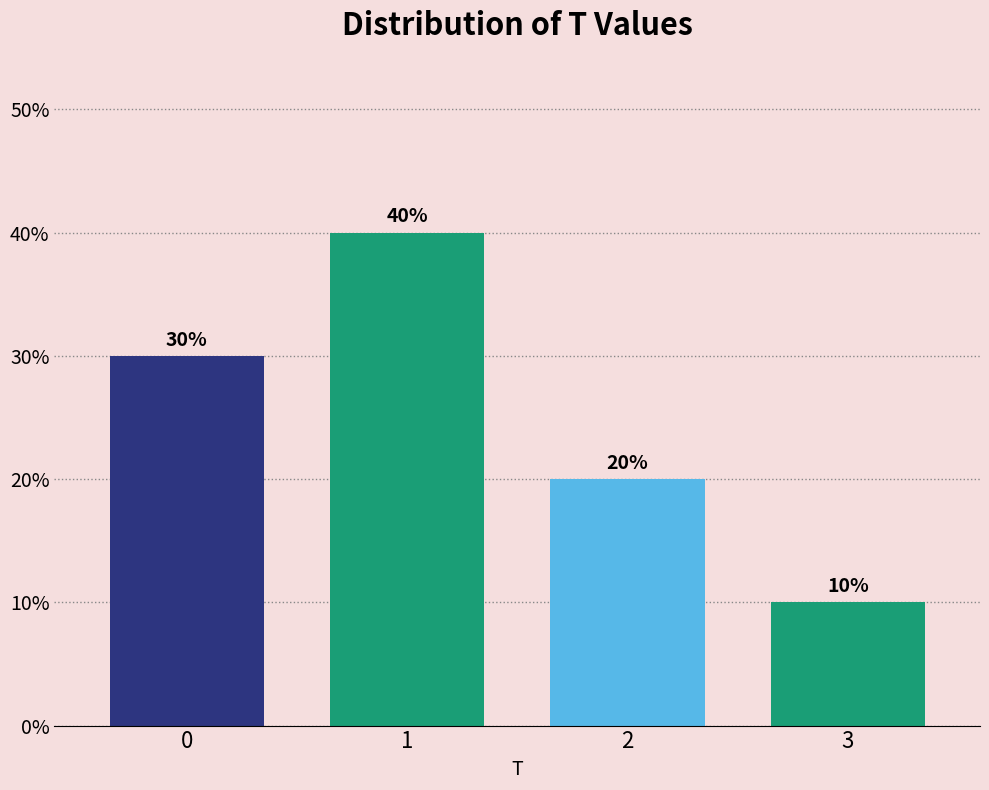

Are the bars horizontal?

No